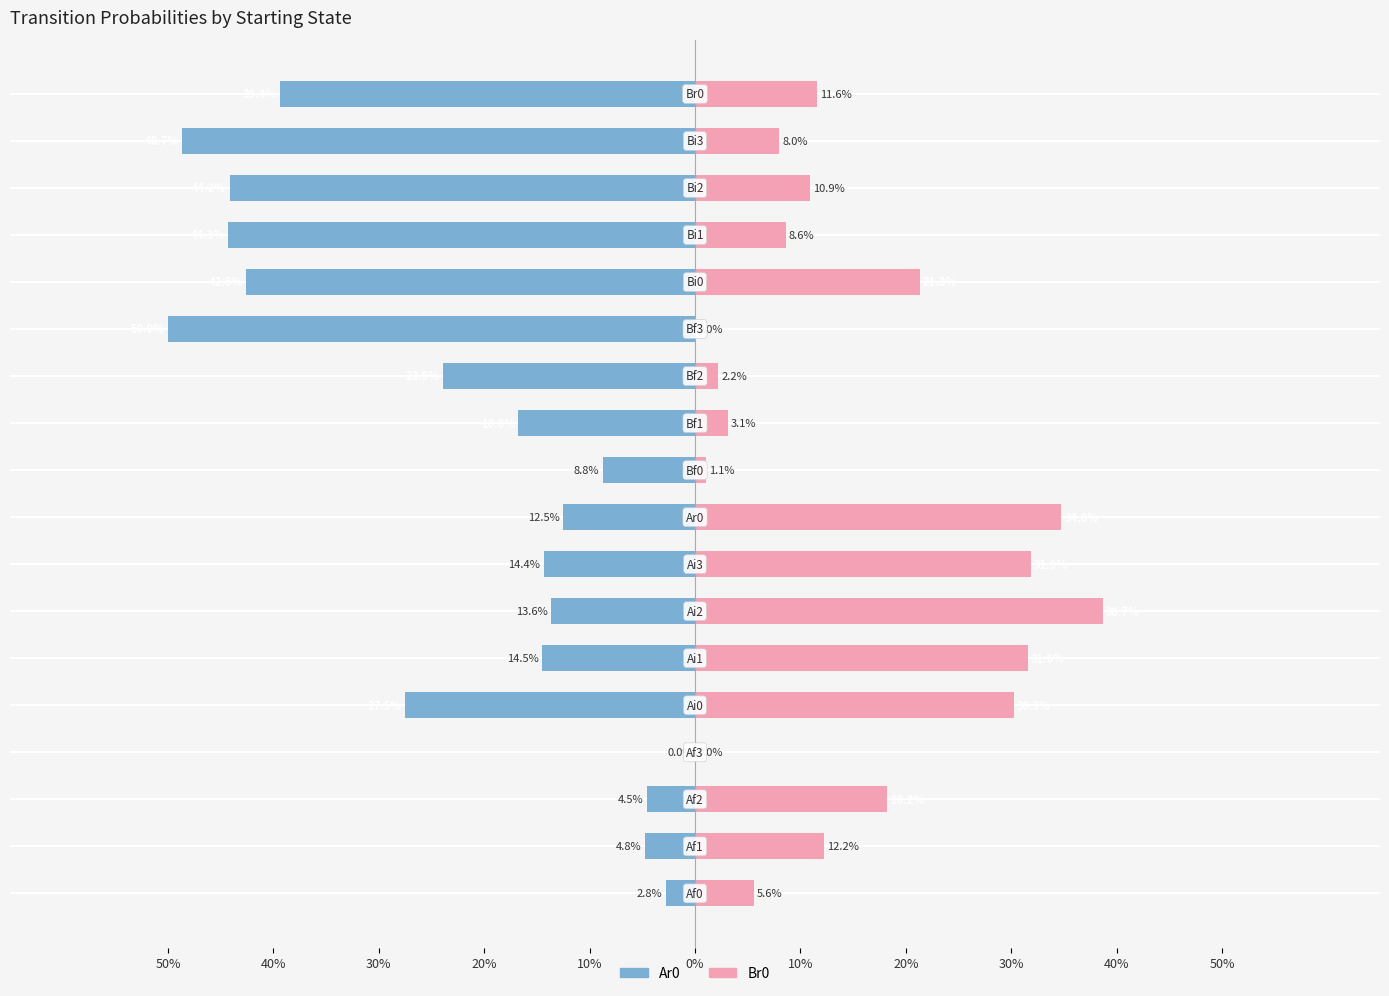

Reading right to left, transcribe all the data shown in this chart.

Ar0: -0.4	-0.5	-0.4	-0.4	-0.4	-0.5	-0.2	-0.2	-0.1	-0.1	-0.1	-0.1	-0.1	-0.3	0.0	-0.0	-0.0	-0.0
Br0: 0.1	0.1	0.1	0.1	0.2	0.0	0.0	0.0	0.0	0.3	0.3	0.4	0.3	0.3	0.0	0.2	0.1	0.1